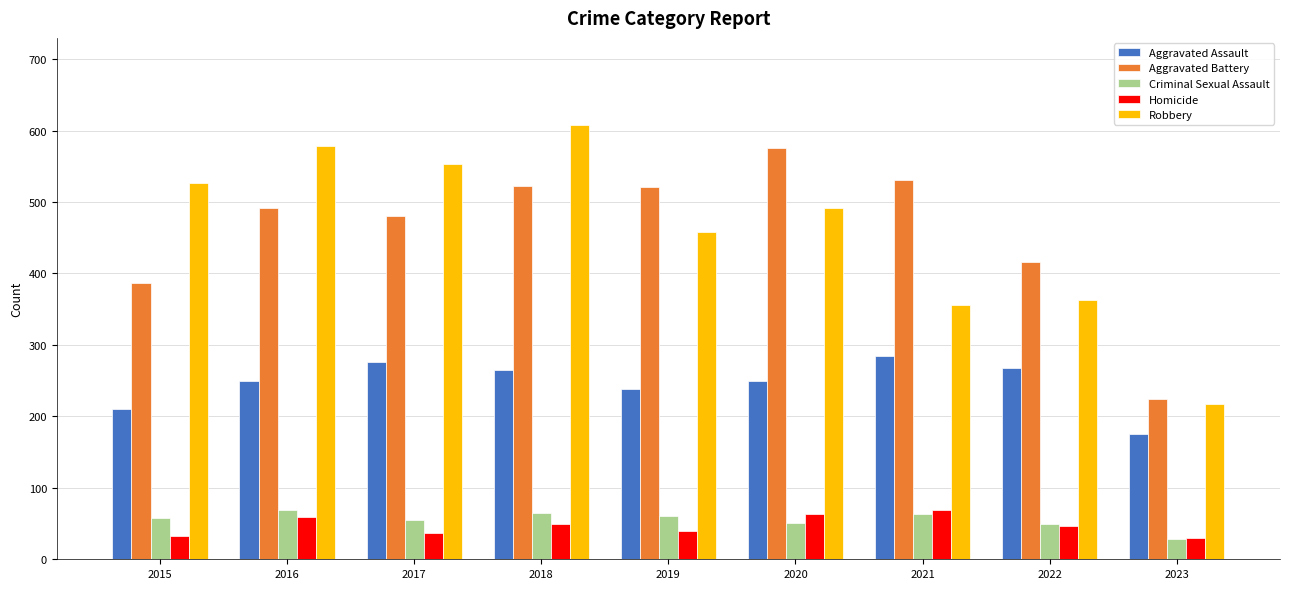

What is the minimum value shown in the chart?

29